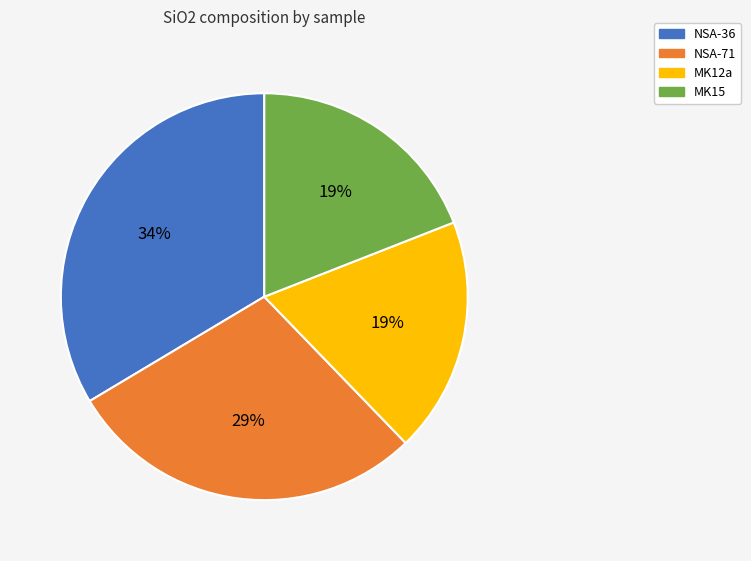

Combined, do MK15 and MK12a account for over 50%?

No